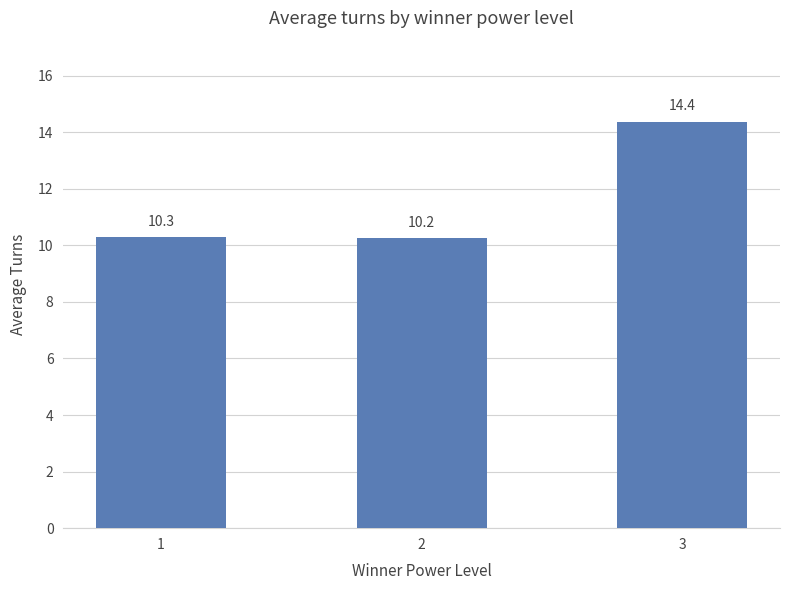

What is the sum of all values?

34.9